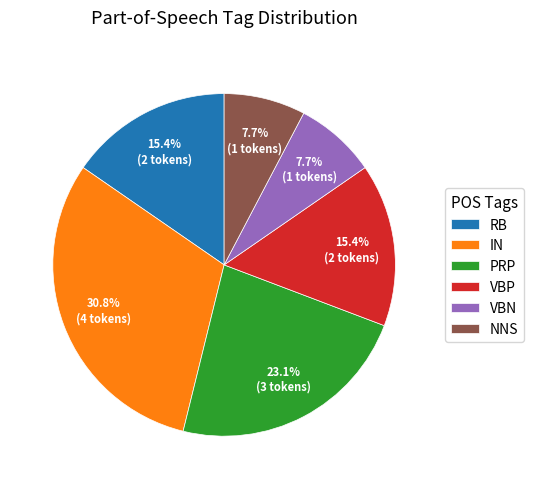

To the nearest percent, what is the combined percentage of PRP and VBN?

31%